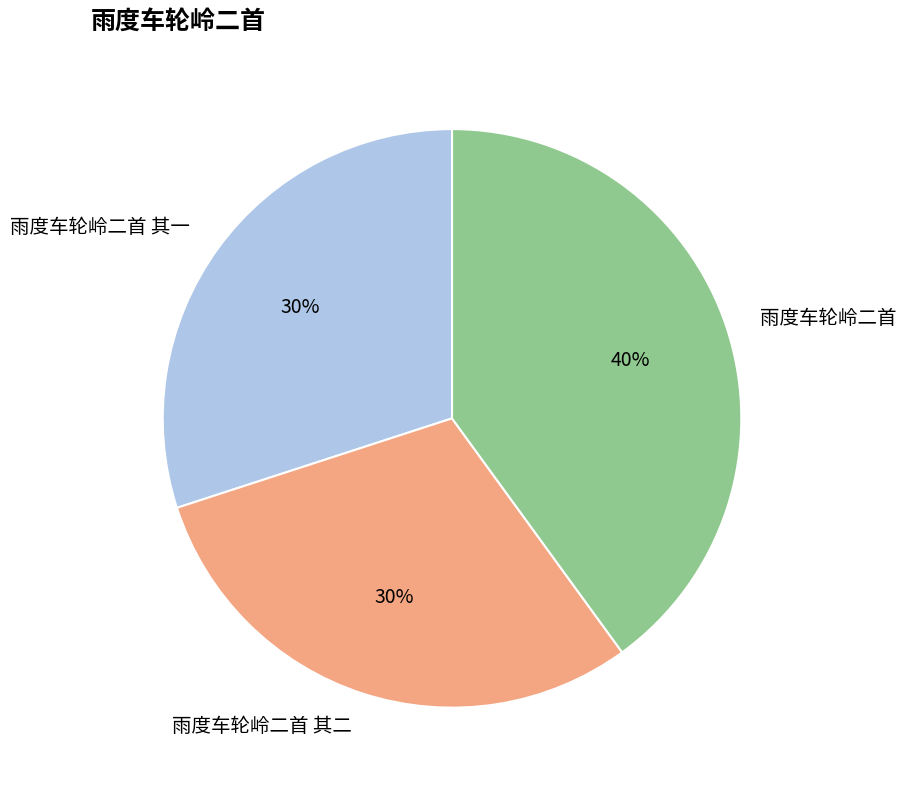

Which slice is the largest?

雨度车轮岭二首